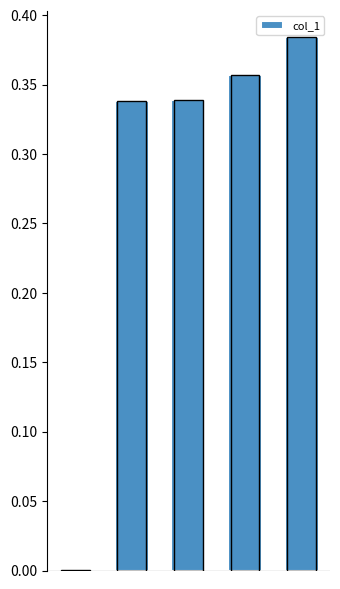

At which category does the chart reach its peak across all series?

4